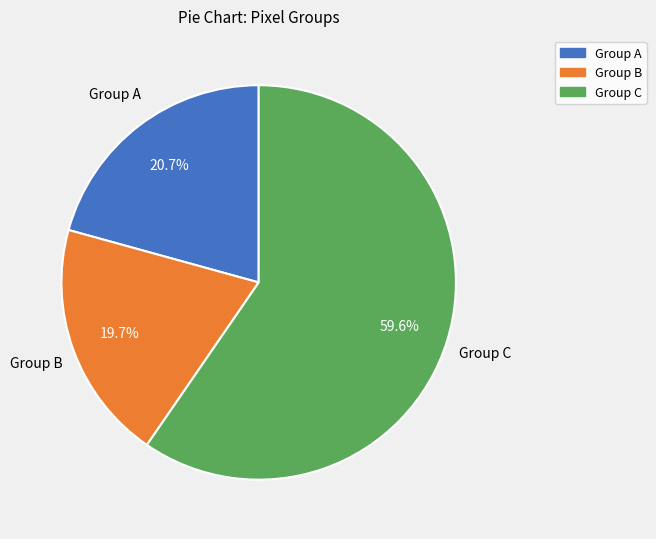

To the nearest percent, what is the difference between the largest and smallest slice percentages?

40%